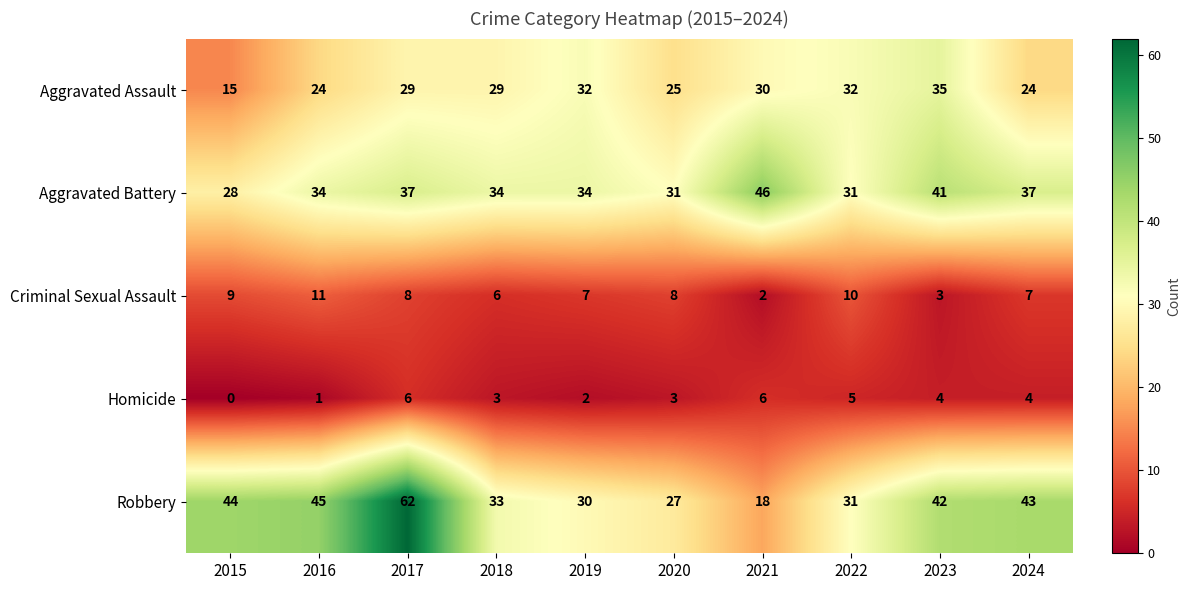

What is the spread (max minus min) of values at 2018?

31